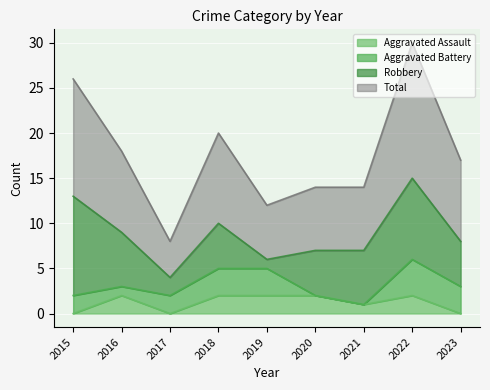

Which series has the largest total across all categories?

Total